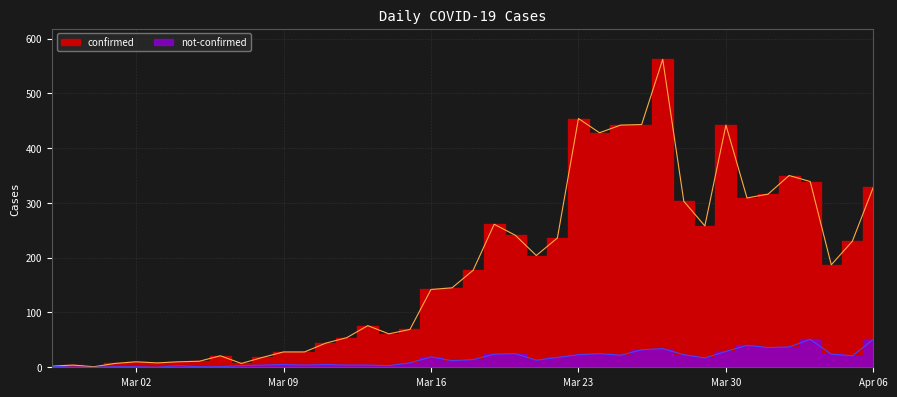

What are all the series names shown in the legend?

confirmed, not-confirmed